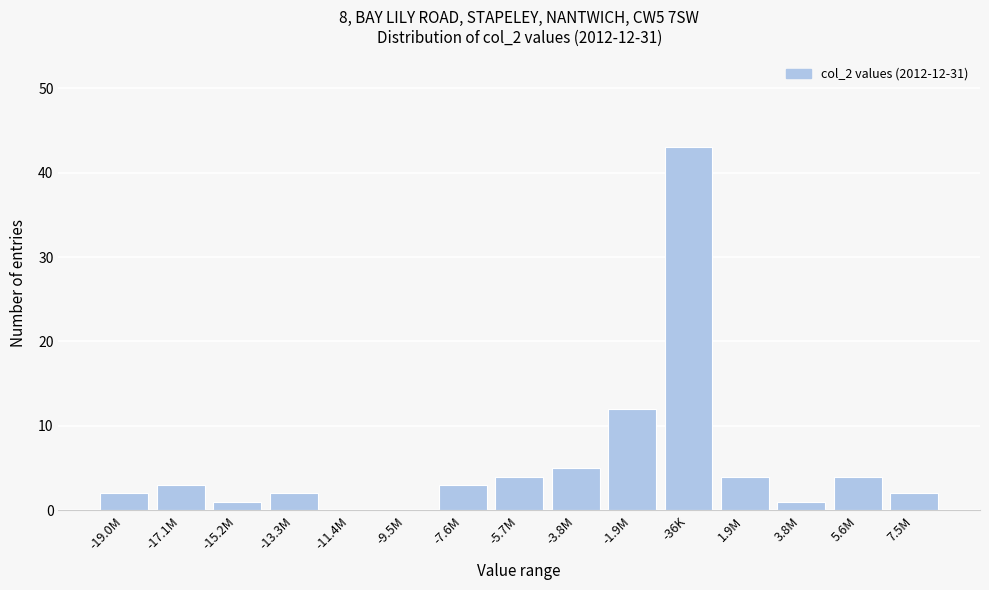

Reading right to left, what are all the values shown in this chart?

7.5M=2	5.6M=4	3.8M=1	1.9M=4	-36K=43	-1.9M=12	-3.8M=5	-5.7M=4	-7.6M=3	-9.5M=0	-11.4M=0	-13.3M=2	-15.2M=1	-17.1M=3	-19.0M=2